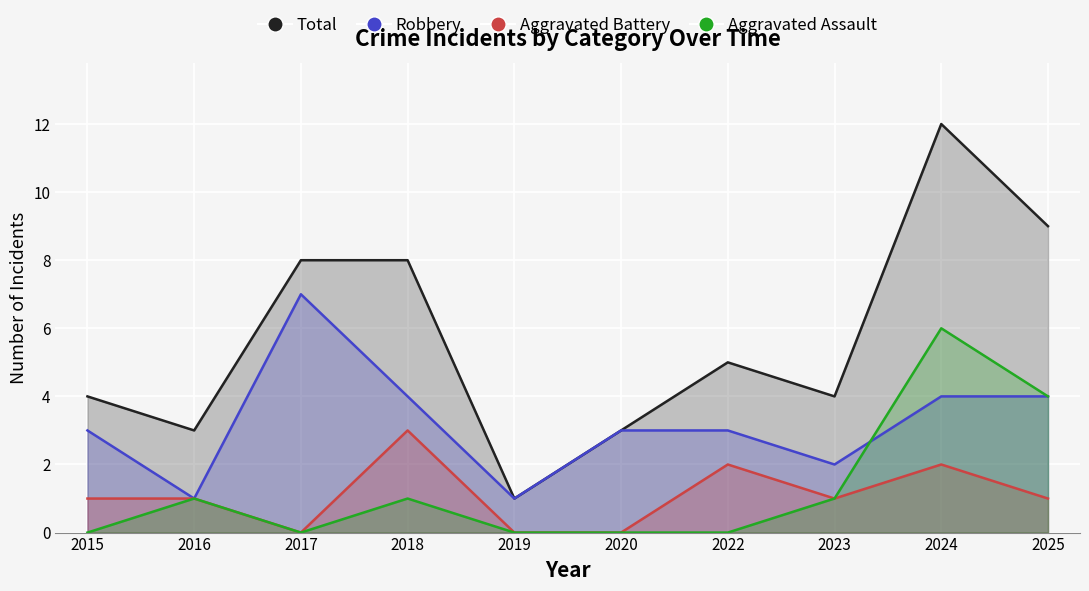

Rank the series at 2018 from highest to lowest value.

Total, Robbery, Aggravated Battery, Aggravated Assault